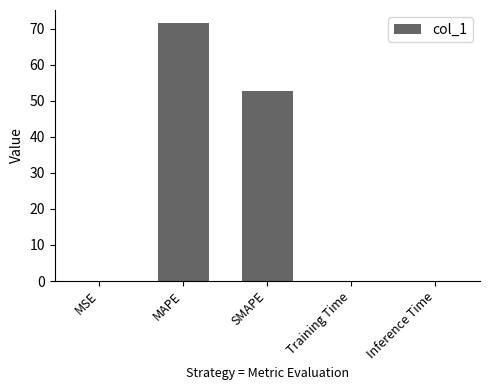

Which label corresponds to the largest value in the chart?

MAPE